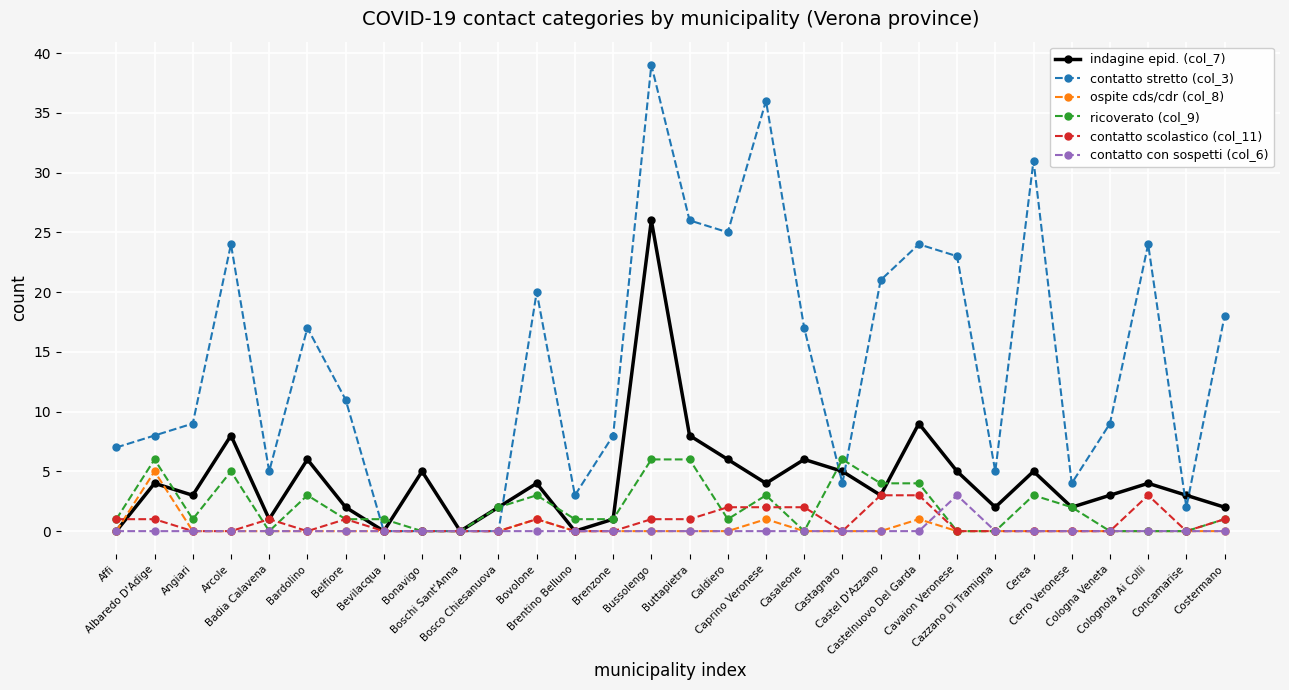

What is the label of the 23rd point from the right?

Bevilacqua